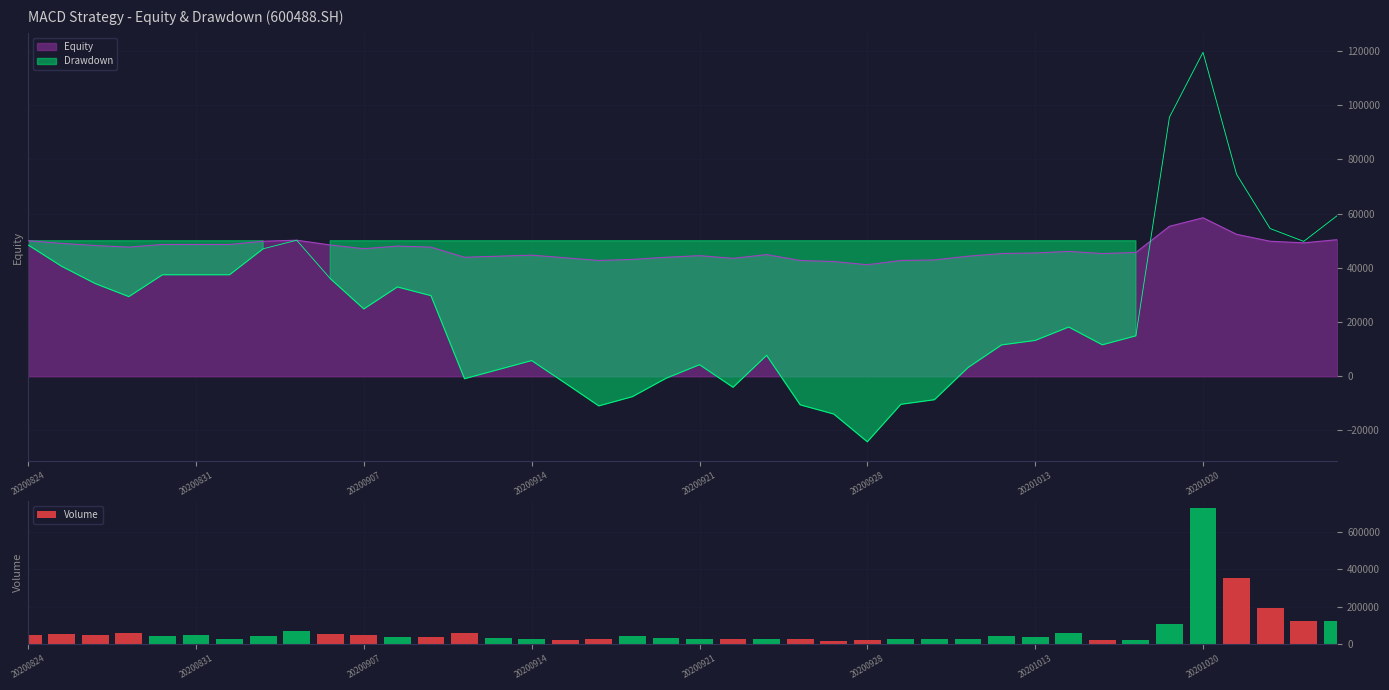

What is the value of the 2nd bar from the left?

55613.8